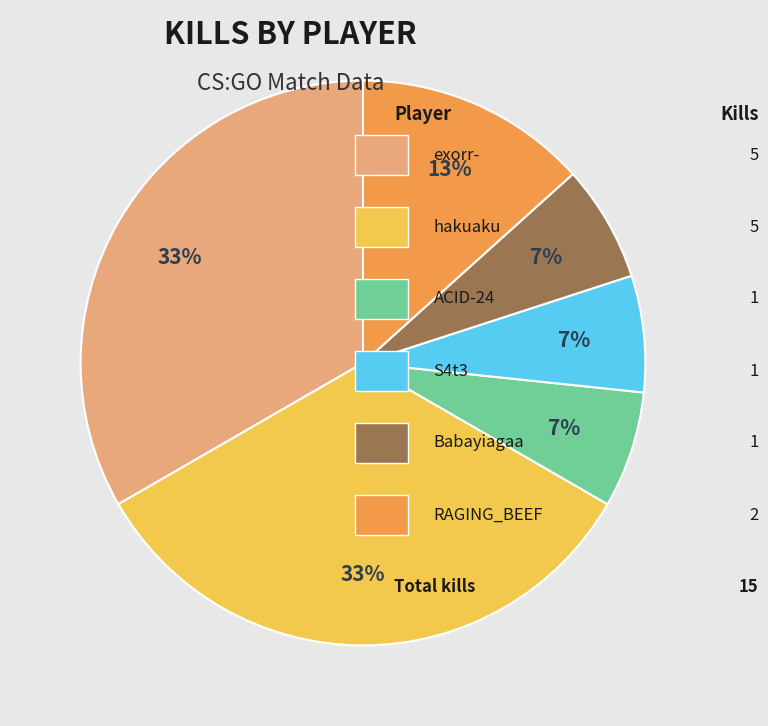

To the nearest percent, what is the average slice percentage?

17%